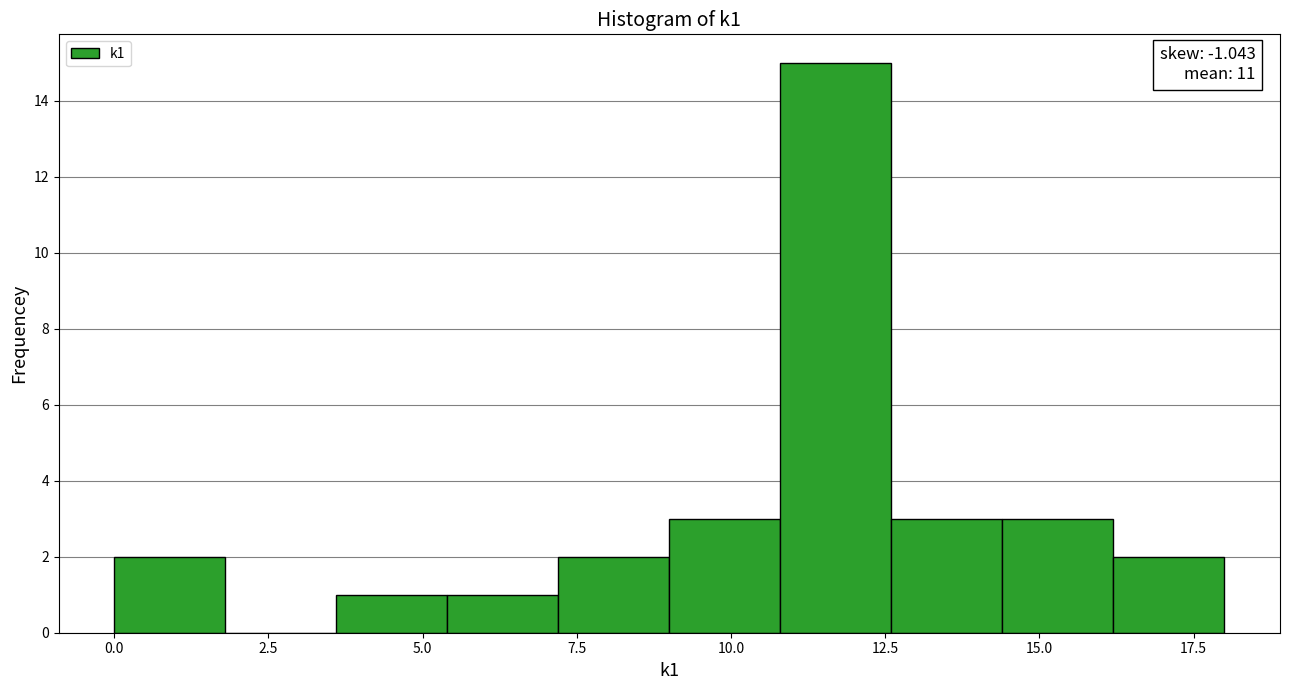

Read against the x-axis, roughly where is the centre of the tallest bar?

11.5